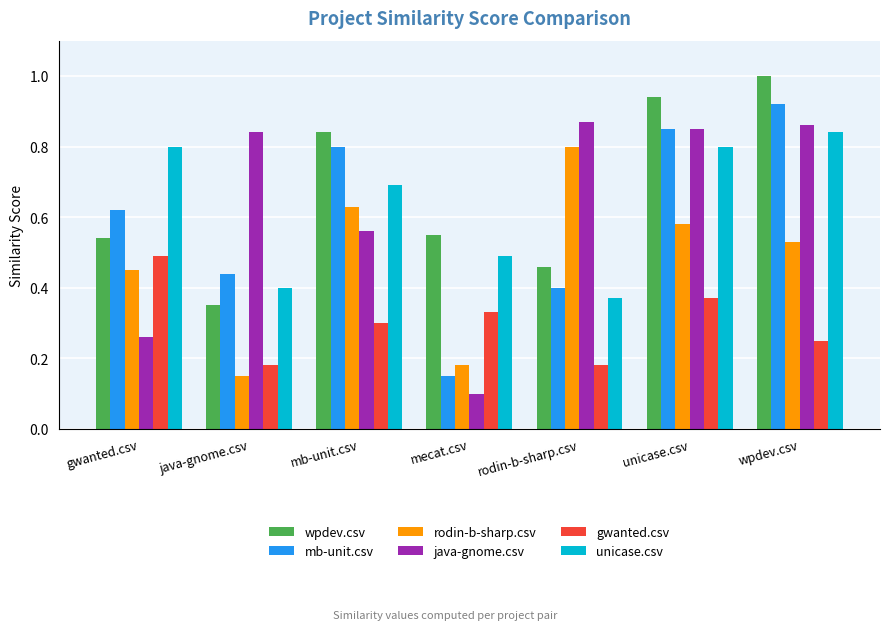

Is the value of java-gnome.csv at gwanted.csv greater than the value of gwanted.csv at java-gnome.csv?

Yes